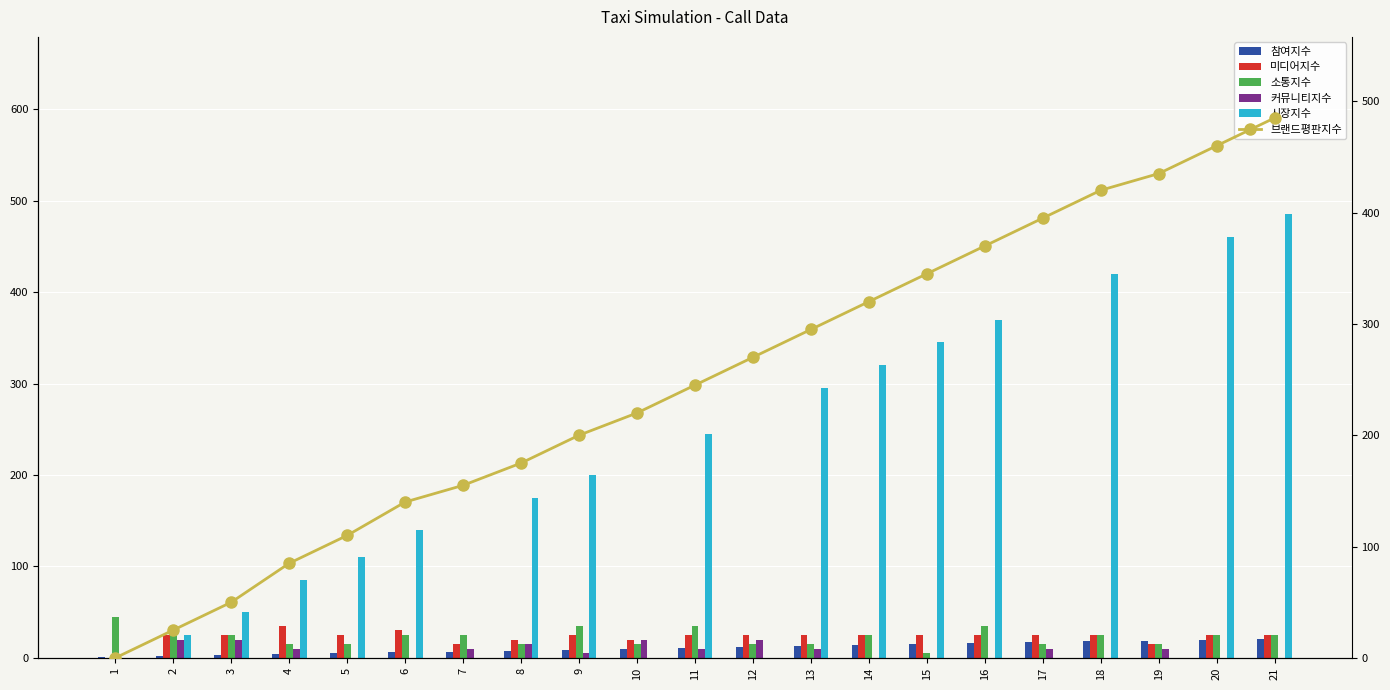

Rank the categories by ST value from lowest to highest.

15, 4, 5, 8, 10, 12, 13, 17, 19, 2, 3, 6, 7, 14, 18, 20, 21, 9, 11, 16, 1